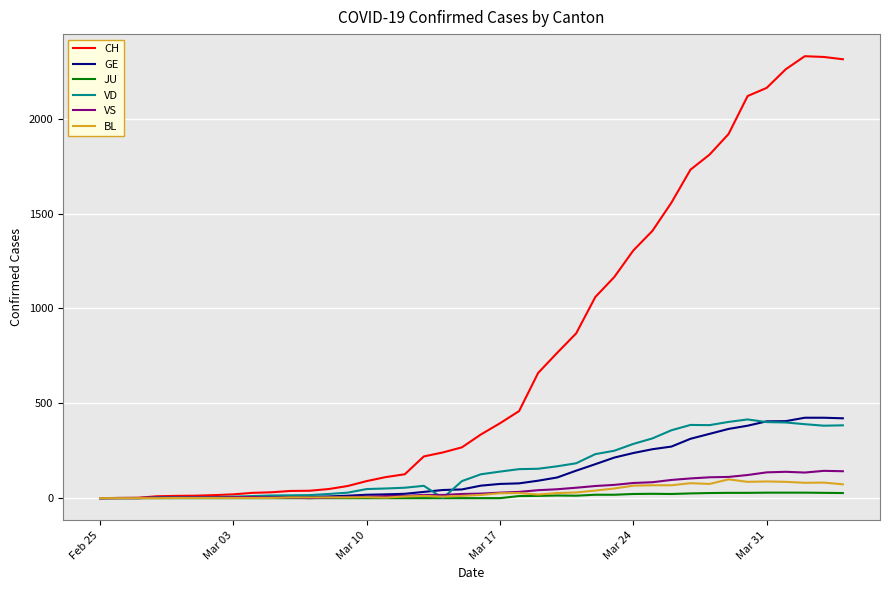

What is the maximum value for BL?

99